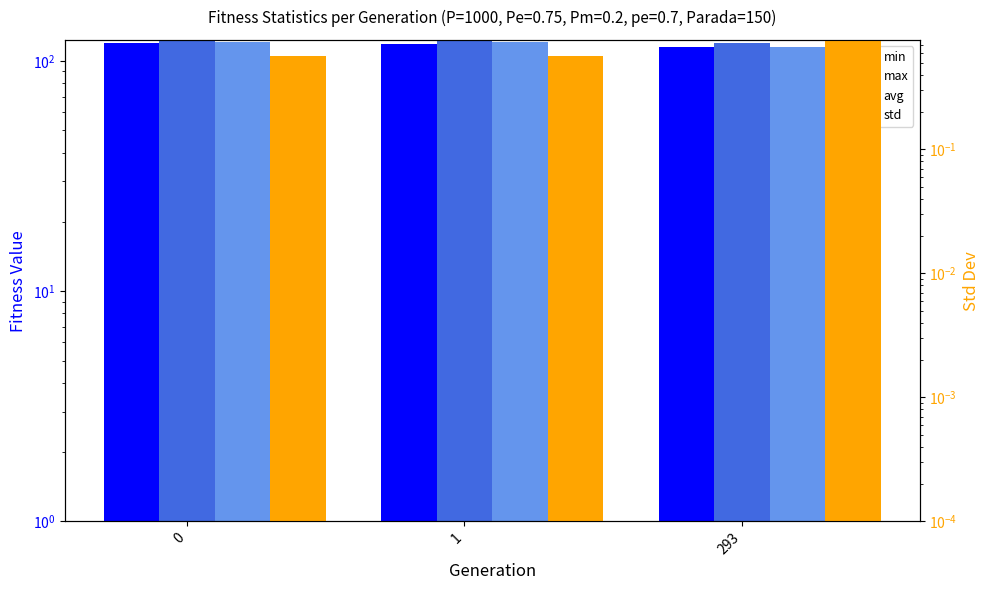

Which series has the widest spread of values?

avg